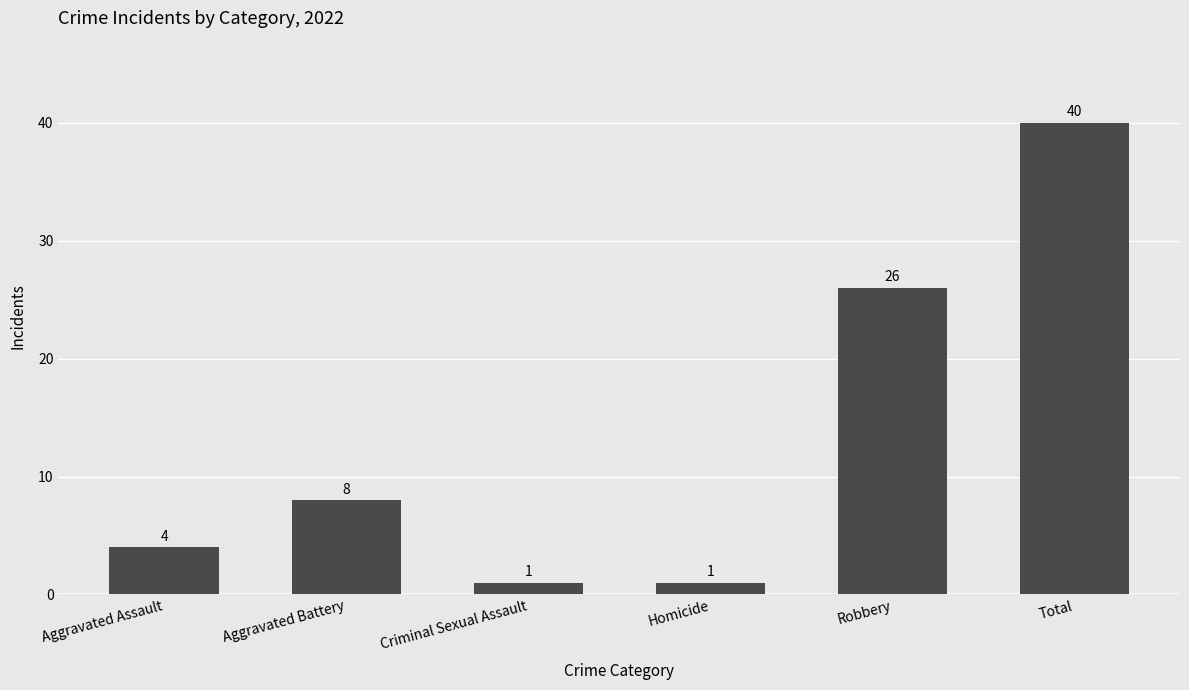

How many series are shown in this chart?

1